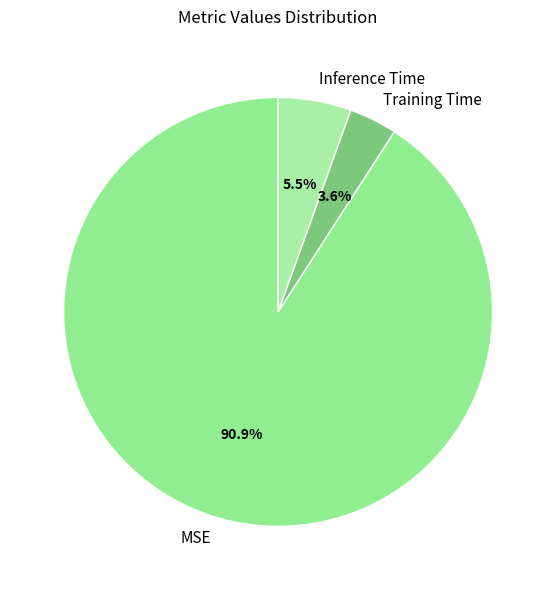

Combined, what portion of the pie is Training Time and Inference Time?

9.1%